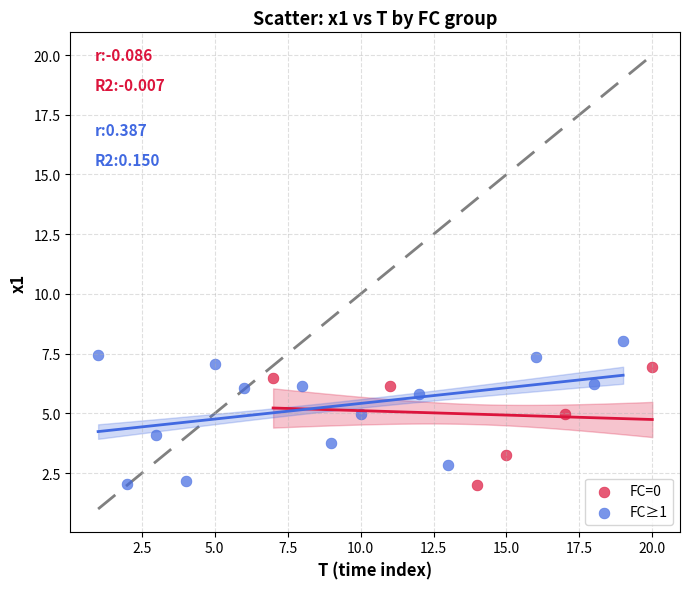

Which series contains the highest Y value?

FC≥1